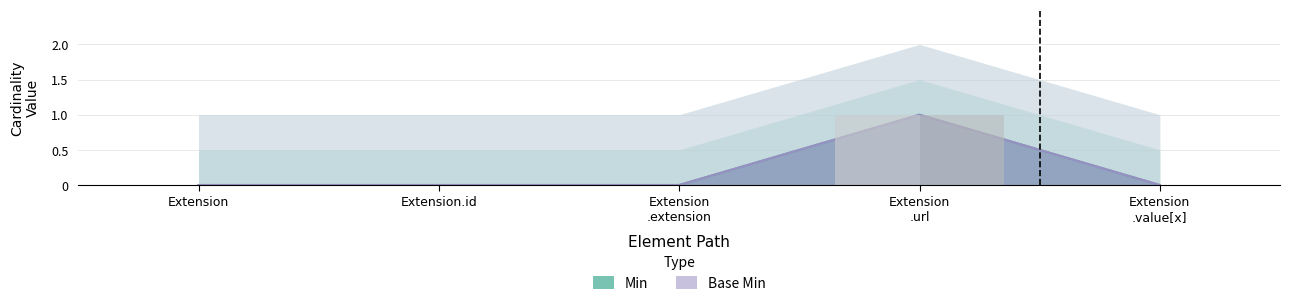

What are all the series names shown in the legend?

Min, Base Min